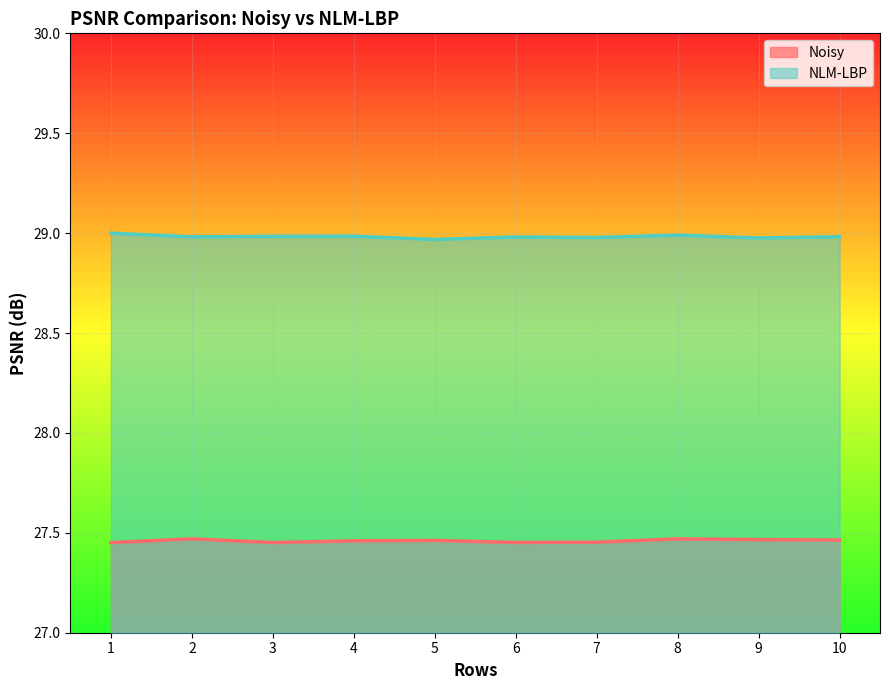

How many lines are shown in the chart?

2